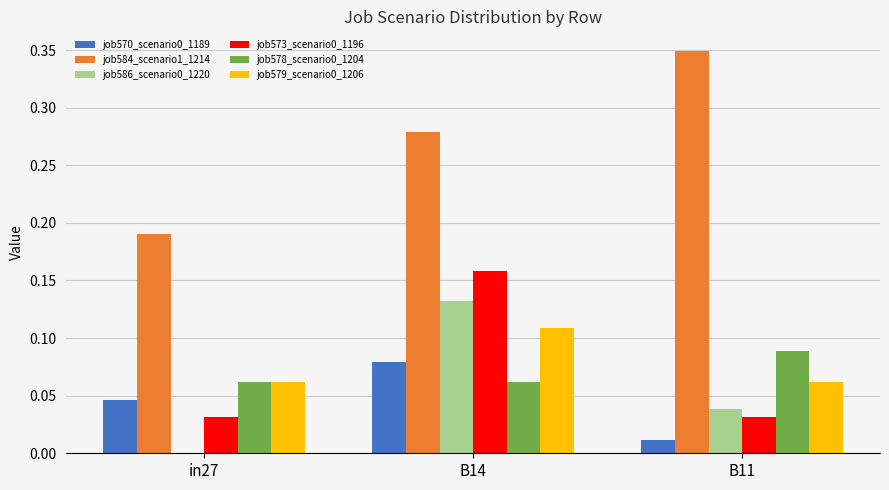

How many distinct data groups are displayed?

6